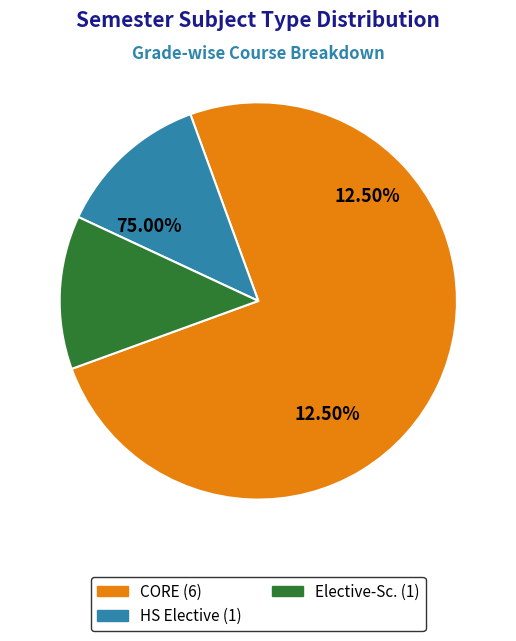

To the nearest percent, what is the difference between the largest and smallest slice percentages?

62%